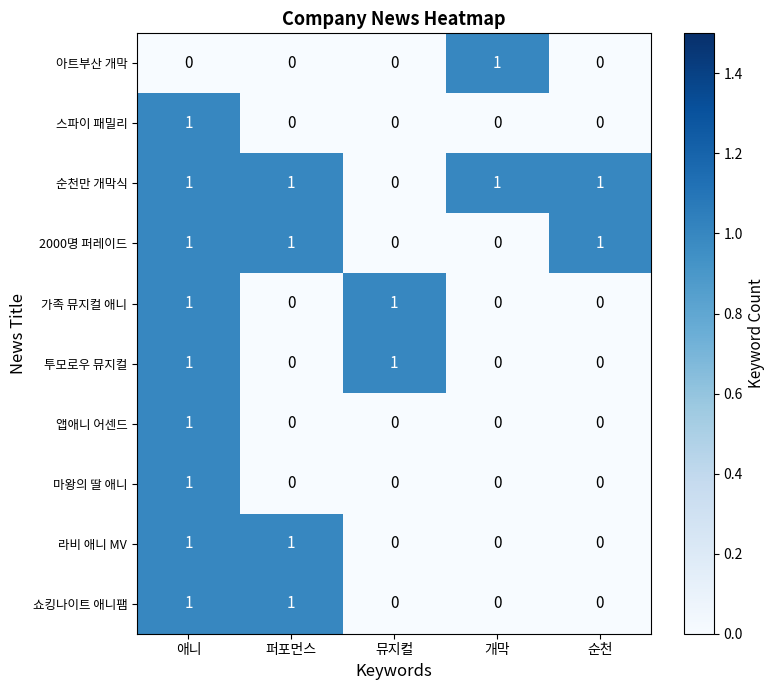

What is the difference between the highest and lowest values at 퍼포먼스?

1